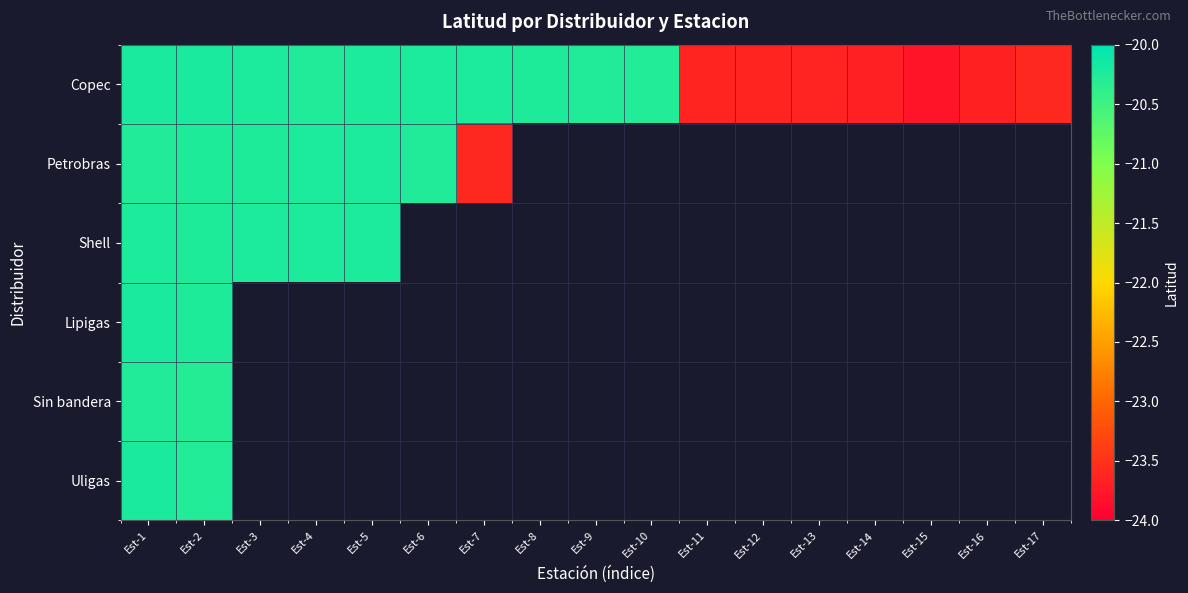

What is the smallest value displayed?

-23.8